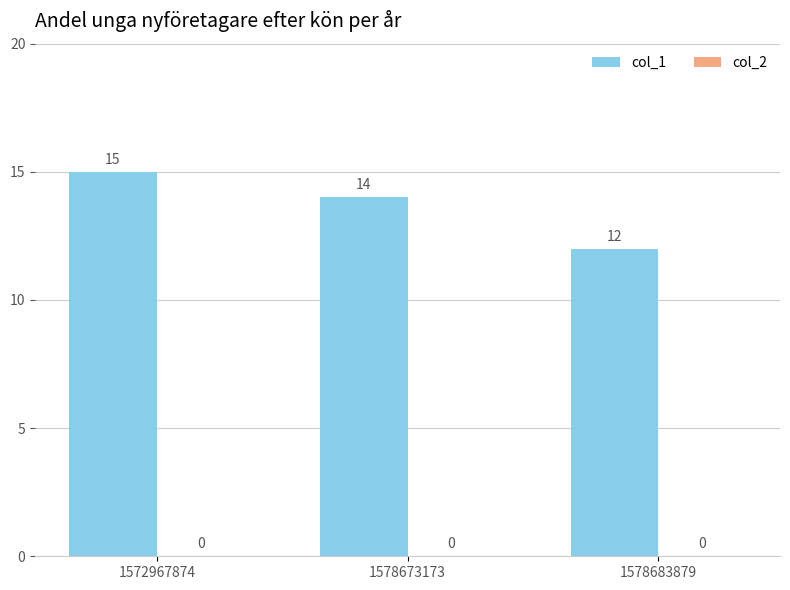

Rank the categories by value from lowest to highest.

1578683879, 1578673173, 1572967874